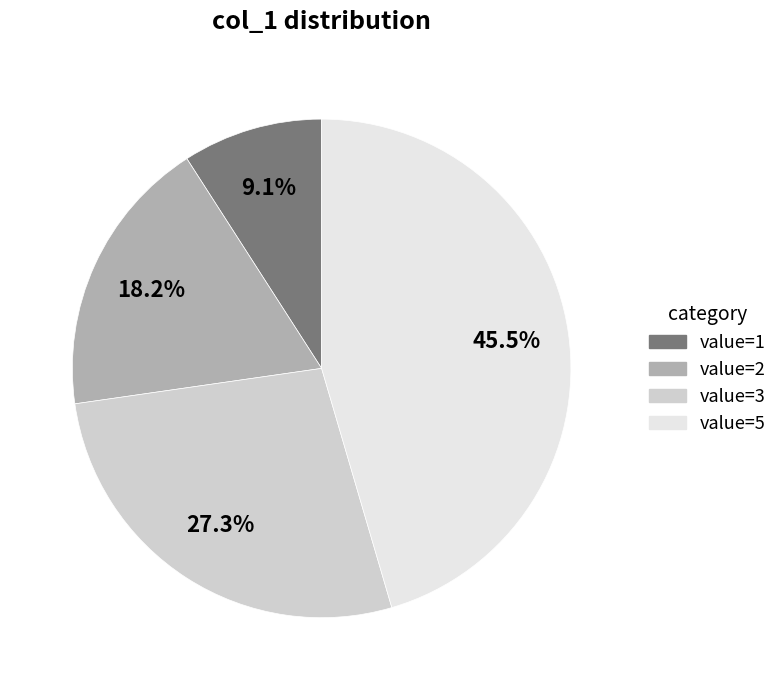

How many segments does this pie chart have?

4